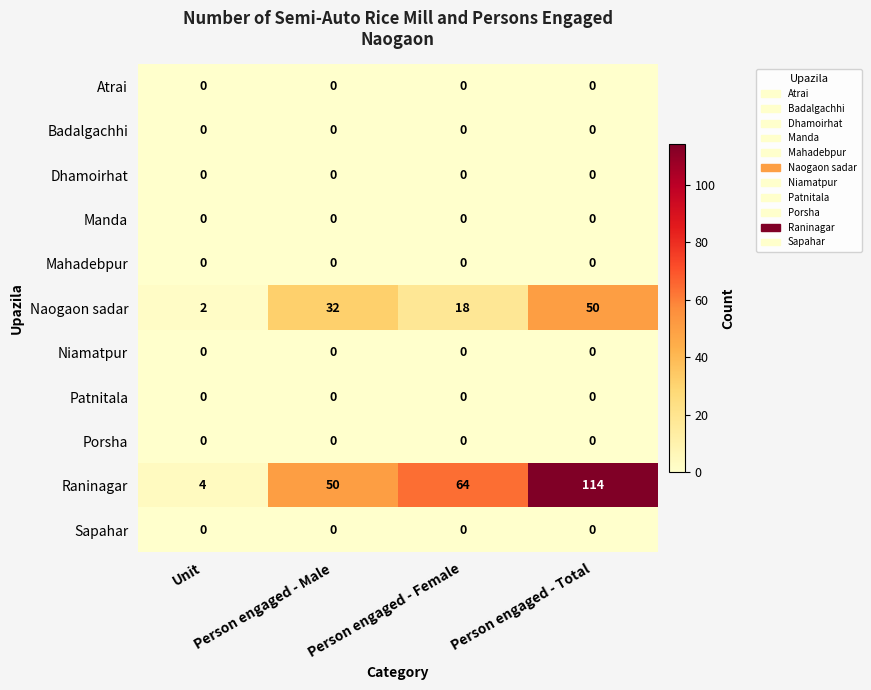

Which series has the largest range (max minus min)?

Raninagar